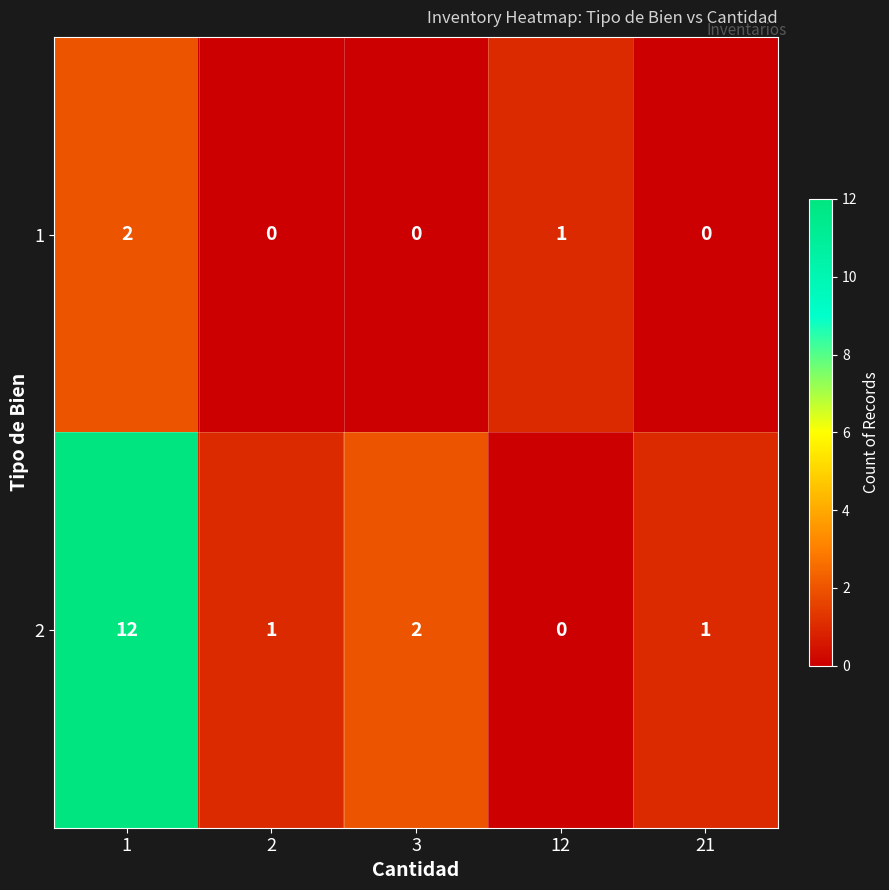

Rank the series at 12 from highest to lowest value.

1, 2